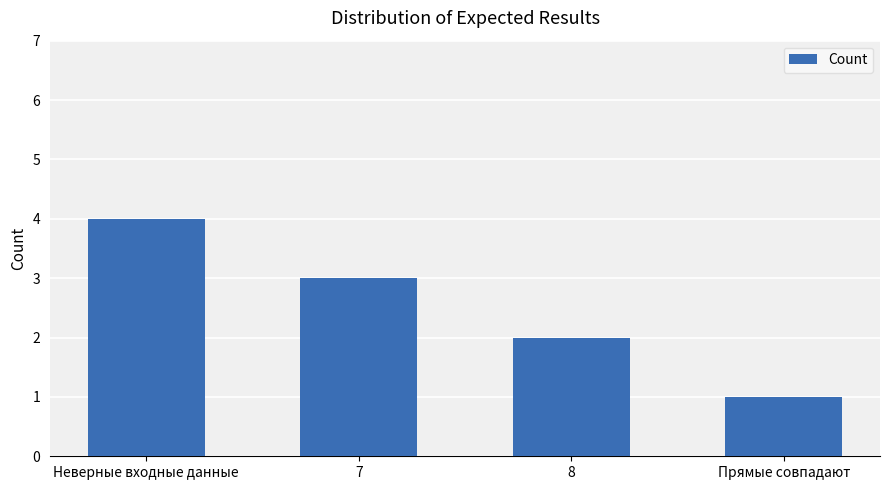

What is the change in value from 7 to 8?

-1